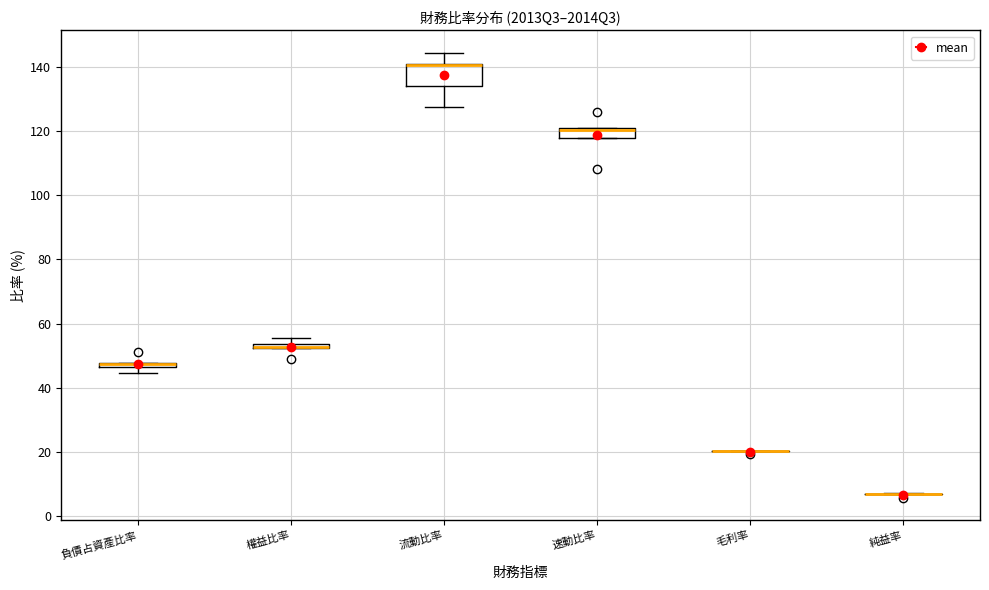

Where is the lower edge of the box for 速動比率 on the y-axis? The values are not printed on the chart, so give them approximately, as read against the axis.

118